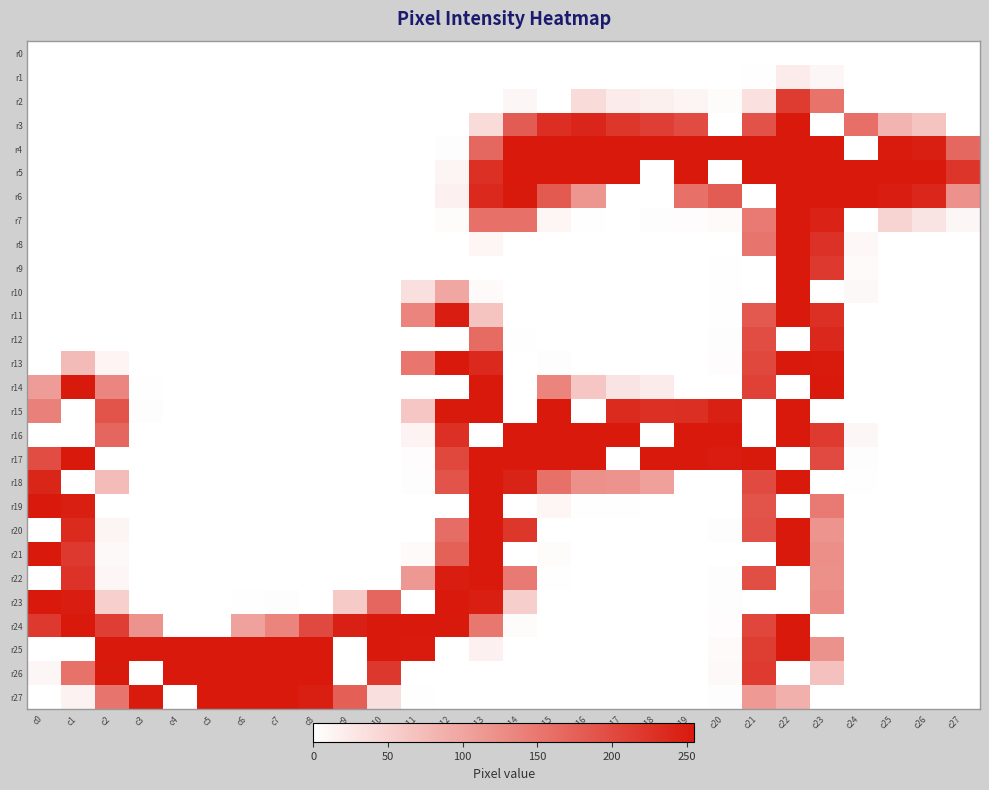

Reading right to left, list all the values displayed in this chart.

r0: c27=0	c26=0	c25=0	c24=0	c23=0	c22=0	c21=0	c20=0	c19=0	c18=0	c17=0	c16=0	c15=0	c14=0	c13=0	c12=0	c11=0	c10=0	c9=0	c8=0	c7=0	c6=0	c5=0	c4=0	c3=0	c2=0	c1=0	c0=0
r1: c27=0	c26=0	c25=0	c24=0	c23=9	c22=22	c21=1	c20=0	c19=0	c18=0	c17=0	c16=0	c15=0	c14=0	c13=0	c12=0	c11=0	c10=0	c9=0	c8=0	c7=0	c6=0	c5=0	c4=0	c3=0	c2=0	c1=0	c0=0
r2: c27=0	c26=0	c25=0	c24=0	c23=155	c22=216	c21=33	c20=4	c19=11	c18=16	c17=22	c16=38	c15=0	c14=9	c13=0	c12=0	c11=0	c10=0	c9=0	c8=0	c7=0	c6=0	c5=0	c4=0	c3=0	c2=0	c1=0	c0=0
r3: c27=0	c26=65	c25=83	c24=159	c23=0	c22=255	c21=192	c20=0	c19=199	c18=214	c17=223	c16=241	c15=232	c14=181	c13=39	c12=0	c11=0	c10=0	c9=0	c8=0	c7=0	c6=0	c5=0	c4=0	c3=0	c2=0	c1=0	c0=0
r4: c27=167	c26=249	c25=253	c24=0	c23=255	c22=255	c21=255	c20=255	c19=255	c18=255	c17=255	c16=255	c15=255	c14=255	c13=167	c12=2	c11=0	c10=0	c9=0	c8=0	c7=0	c6=0	c5=0	c4=0	c3=0	c2=0	c1=0	c0=0
r5: c27=224	c26=255	c25=255	c24=255	c23=255	c22=255	c21=255	c20=0	c19=255	c18=0	c17=255	c16=255	c15=255	c14=255	c13=229	c12=11	c11=0	c10=0	c9=0	c8=0	c7=0	c6=0	c5=0	c4=0	c3=0	c2=0	c1=0	c0=0
r6: c27=122	c26=239	c25=250	c24=255	c23=255	c22=255	c21=0	c20=181	c19=158	c18=0	c17=0	c16=117	c15=183	c14=254	c13=237	c12=15	c11=0	c10=0	c9=0	c8=0	c7=0	c6=0	c5=0	c4=0	c3=0	c2=0	c1=0	c0=0
r7: c27=9	c26=29	c25=48	c24=0	c23=245	c22=255	c21=147	c20=5	c19=3	c18=2	c17=0	c16=1	c15=10	c14=158	c13=158	c12=4	c11=0	c10=0	c9=0	c8=0	c7=0	c6=0	c5=0	c4=0	c3=0	c2=0	c1=0	c0=0
r8: c27=0	c26=0	c25=0	c24=8	c23=228	c22=255	c21=153	c20=0	c19=0	c18=0	c17=0	c16=0	c15=0	c14=0	c13=10	c12=0	c11=0	c10=0	c9=0	c8=0	c7=0	c6=0	c5=0	c4=0	c3=0	c2=0	c1=0	c0=0
r9: c27=0	c26=0	c25=0	c24=5	c23=219	c22=255	c21=0	c20=1	c19=0	c18=0	c17=0	c16=0	c15=0	c14=0	c13=0	c12=0	c11=0	c10=0	c9=0	c8=0	c7=0	c6=0	c5=0	c4=0	c3=0	c2=0	c1=0	c0=0
r10: c27=0	c26=0	c25=0	c24=7	c23=0	c22=255	c21=0	c20=1	c19=0	c18=0	c17=0	c16=0	c15=0	c14=0	c13=5	c12=97	c11=34	c10=0	c9=0	c8=0	c7=0	c6=0	c5=0	c4=0	c3=0	c2=0	c1=0	c0=0
r11: c27=0	c26=0	c25=0	c24=0	c23=230	c22=255	c21=184	c20=1	c19=0	c18=0	c17=0	c16=0	c15=0	c14=0	c13=66	c12=250	c11=136	c10=0	c9=0	c8=0	c7=0	c6=0	c5=0	c4=0	c3=0	c2=0	c1=0	c0=0
r12: c27=0	c26=0	c25=0	c24=0	c23=238	c22=0	c21=197	c20=2	c19=0	c18=0	c17=0	c16=0	c15=0	c14=1	c13=164	c12=0	c11=0	c10=0	c9=0	c8=0	c7=0	c6=0	c5=0	c4=0	c3=0	c2=0	c1=0	c0=0
r13: c27=0	c26=0	c25=0	c24=0	c23=253	c22=255	c21=204	c20=3	c19=0	c18=0	c17=0	c16=0	c15=2	c14=0	c13=237	c12=255	c11=152	c10=0	c9=0	c8=0	c7=0	c6=0	c5=0	c4=0	c3=0	c2=12	c1=75	c0=0
r14: c27=0	c26=0	c25=0	c24=0	c23=255	c22=0	c21=210	c20=0	c19=0	c18=22	c17=29	c16=63	c15=136	c14=0	c13=255	c12=0	c11=0	c10=0	c9=0	c8=0	c7=0	c6=0	c5=0	c4=0	c3=1	c2=134	c1=254	c0=109
r15: c27=0	c26=0	c25=0	c24=0	c23=0	c22=255	c21=0	c20=247	c19=231	c18=229	c17=235	c16=0	c15=255	c14=0	c13=255	c12=254	c11=63	c10=0	c9=0	c8=0	c7=0	c6=0	c5=0	c4=0	c3=2	c2=191	c1=0	c0=141
r16: c27=0	c26=0	c25=0	c24=9	c23=218	c22=255	c21=0	c20=255	c19=255	c18=0	c17=255	c16=255	c15=255	c14=255	c13=0	c12=230	c11=13	c10=0	c9=0	c8=0	c7=0	c6=0	c5=0	c4=0	c3=0	c2=169	c1=0	c0=0
r17: c27=0	c26=0	c25=0	c24=2	c23=200	c22=0	c21=254	c20=252	c19=255	c18=255	c17=0	c16=255	c15=255	c14=255	c13=255	c12=203	c11=3	c10=0	c9=0	c8=0	c7=0	c6=0	c5=0	c4=0	c3=0	c2=0	c1=255	c0=197
r18: c27=0	c26=0	c25=0	c24=1	c23=0	c22=255	c21=201	c20=0	c19=0	c18=105	c17=119	c16=123	c15=158	c14=244	c13=255	c12=190	c11=2	c10=0	c9=0	c8=0	c7=0	c6=0	c5=0	c4=0	c3=0	c2=74	c1=0	c0=242
r19: c27=0	c26=0	c25=0	c24=0	c23=147	c22=0	c21=191	c20=0	c19=0	c18=0	c17=1	c16=1	c15=10	c14=0	c13=255	c12=0	c11=0	c10=0	c9=0	c8=0	c7=0	c6=0	c5=0	c4=0	c3=0	c2=0	c1=249	c0=255
r20: c27=0	c26=0	c25=0	c24=0	c23=118	c22=255	c21=193	c20=2	c19=0	c18=0	c17=0	c16=0	c15=0	c14=223	c13=255	c12=162	c11=0	c10=0	c9=0	c8=0	c7=0	c6=0	c5=0	c4=0	c3=0	c2=11	c1=235	c0=0
r21: c27=0	c26=0	c25=0	c24=0	c23=124	c22=255	c21=0	c20=0	c19=0	c18=0	c17=0	c16=0	c15=4	c14=0	c13=255	c12=175	c11=5	c10=0	c9=0	c8=0	c7=0	c6=0	c5=0	c4=0	c3=0	c2=6	c1=219	c0=255
r22: c27=0	c26=0	c25=0	c24=0	c23=123	c22=0	c21=196	c20=2	c19=0	c18=0	c17=0	c16=0	c15=1	c14=147	c13=255	c12=250	c11=114	c10=0	c9=0	c8=0	c7=0	c6=0	c5=0	c4=0	c3=0	c2=9	c1=227	c0=0
r23: c27=0	c26=0	c25=0	c24=0	c23=127	c22=0	c21=0	c20=2	c19=0	c18=0	c17=0	c16=0	c15=0	c14=54	c13=249	c12=255	c11=0	c10=169	c9=58	c8=0	c7=2	c6=1	c5=0	c4=0	c3=0	c2=53	c1=251	c0=255
r24: c27=0	c26=0	c25=0	c24=0	c23=0	c22=255	c21=205	c20=3	c19=0	c18=0	c17=0	c16=0	c15=0	c14=4	c13=151	c12=254	c11=255	c10=255	c9=247	c8=202	c7=136	c6=103	c5=0	c4=0	c3=120	c2=214	c1=255	c0=219
r25: c27=0	c26=0	c25=0	c24=0	c23=121	c22=255	c21=215	c20=5	c19=0	c18=0	c17=0	c16=0	c15=0	c14=0	c13=15	c12=0	c11=253	c10=255	c9=0	c8=255	c7=255	c6=255	c5=255	c4=255	c3=255	c2=255	c1=0	c0=0
r26: c27=0	c26=0	c25=0	c24=0	c23=68	c22=0	c21=218	c20=6	c19=0	c18=0	c17=0	c16=0	c15=0	c14=0	c13=0	c12=0	c11=0	c10=221	c9=0	c8=255	c7=255	c6=255	c5=255	c4=255	c3=0	c2=254	c1=156	c0=9
r27: c27=0	c26=0	c25=0	c24=0	c23=0	c22=87	c21=113	c20=2	c19=0	c18=0	c17=0	c16=0	c15=0	c14=0	c13=0	c12=0	c11=1	c10=35	c9=176	c8=249	c7=255	c6=255	c5=255	c4=0	c3=253	c2=153	c1=14	c0=0